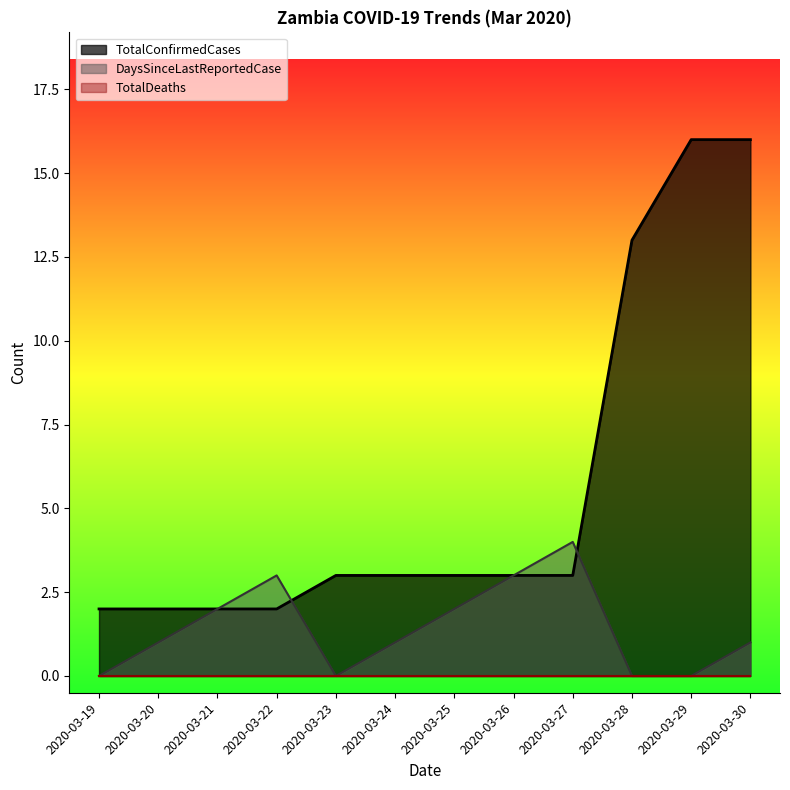

At how many categories does at least one series exceed 11?

3